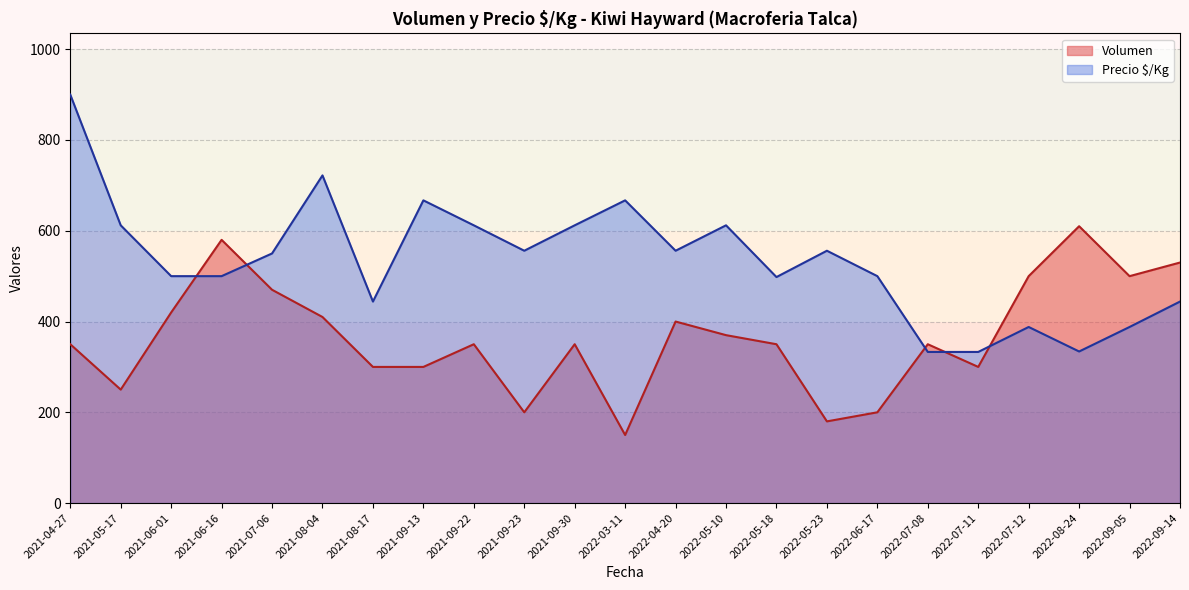

Rank the series by their maximum value, from highest to lowest.

Precio $/Kg, Volumen